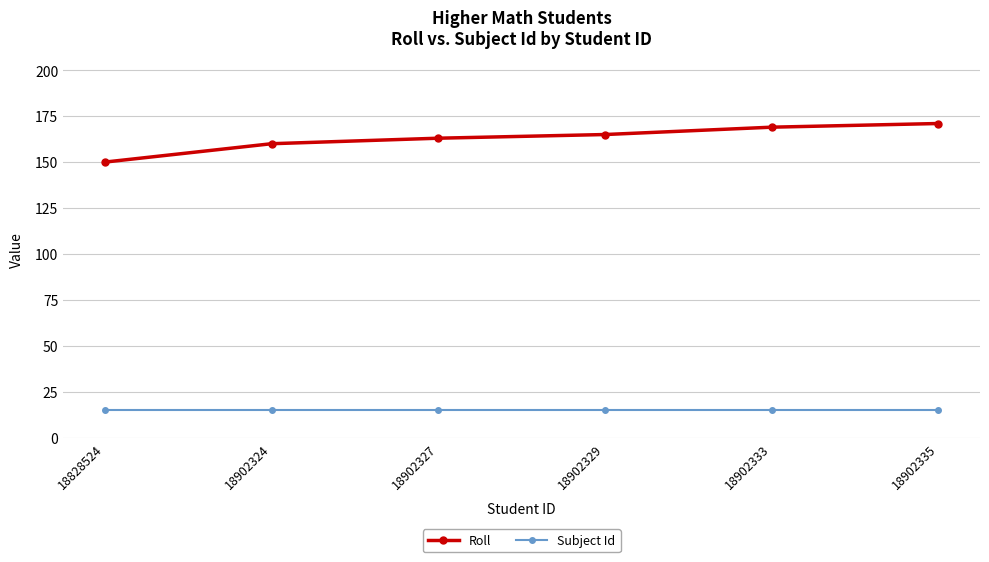

True or false: Roll has more than 0 interior local peaks.

False